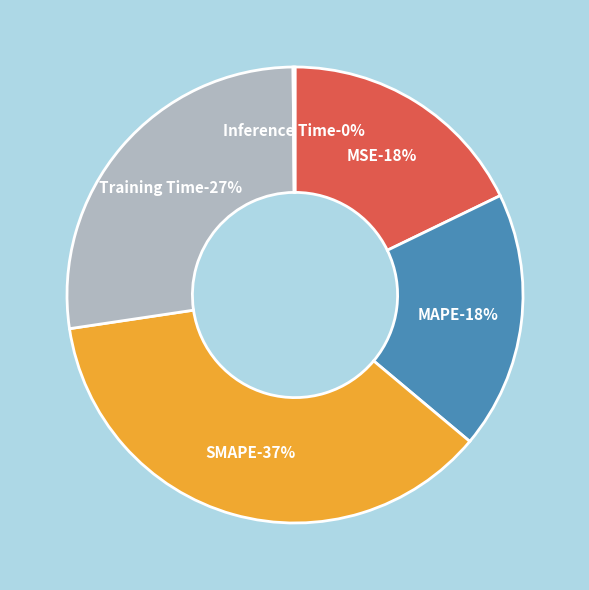

What is the smallest slice in the pie chart?

Inference Time